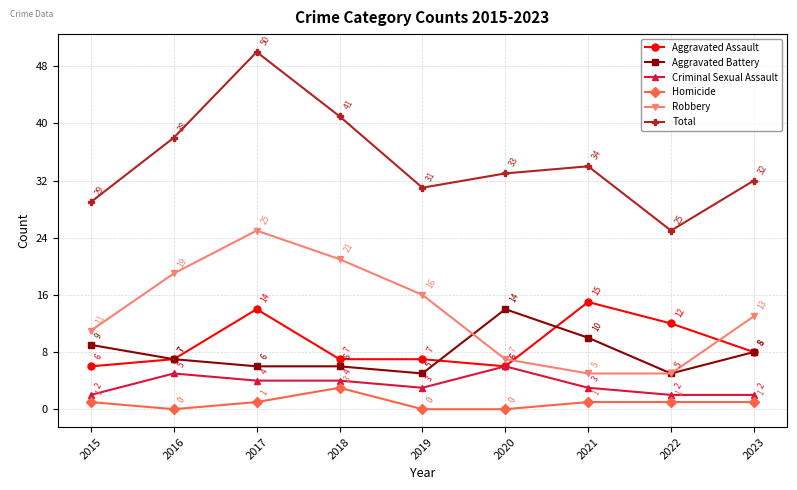

What value does the Criminal Sexual Assault series have at 2016?

5